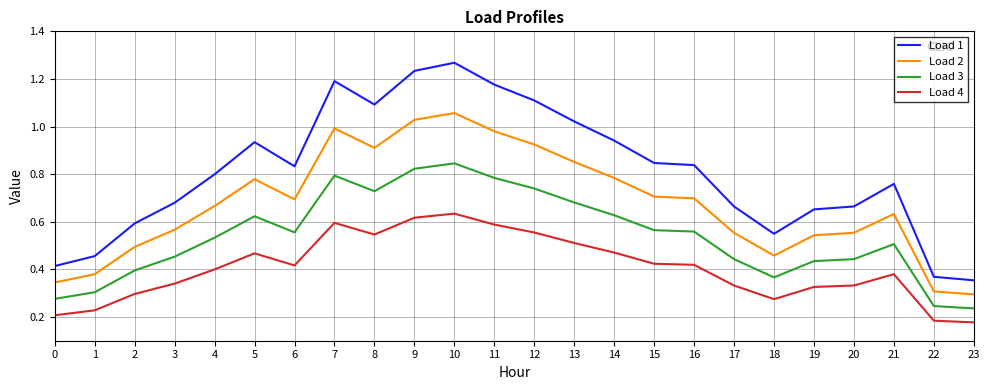

Which series has the largest total across all categories?

Load 1